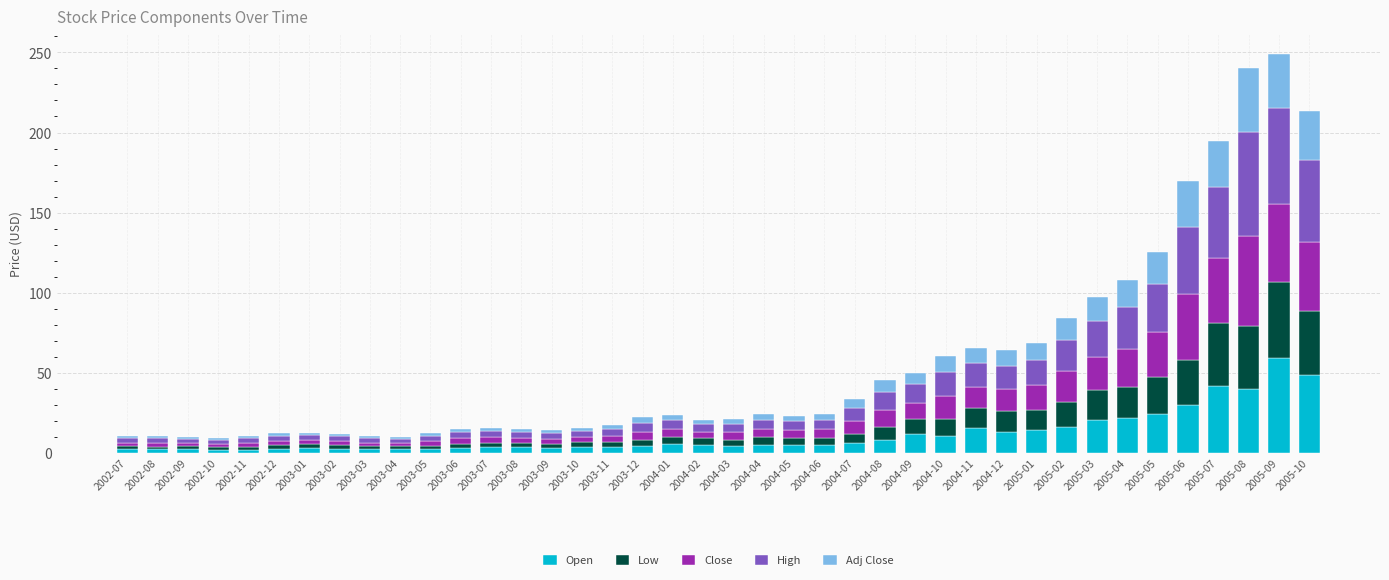

How many series are shown in this chart?

5